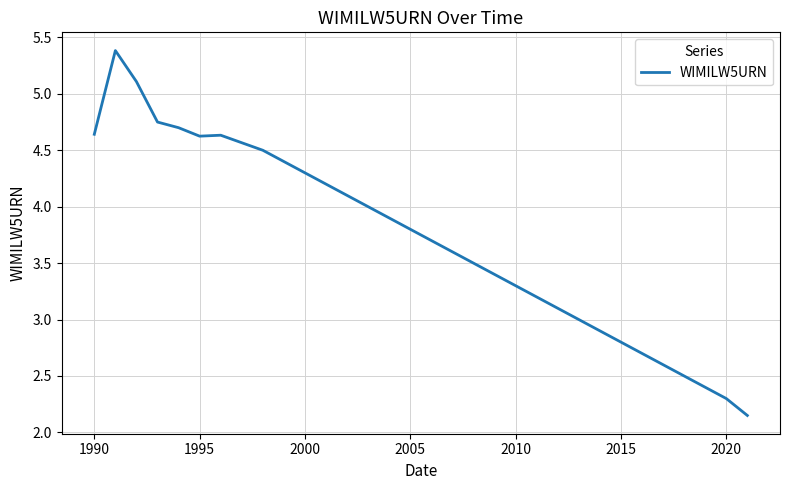

What is the greatest value displayed?

5.4